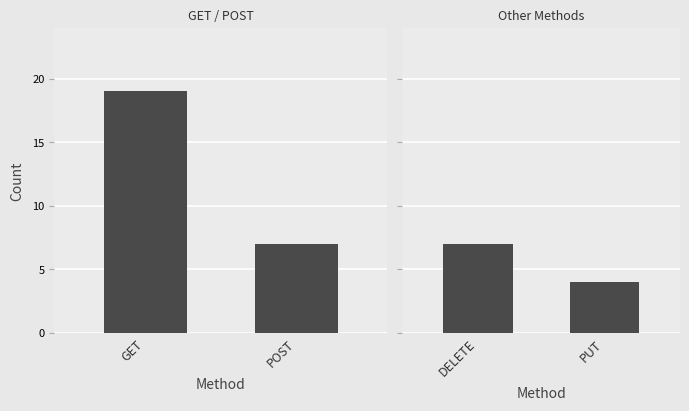

Is it true that DELETE equals 2 at PUT?

False